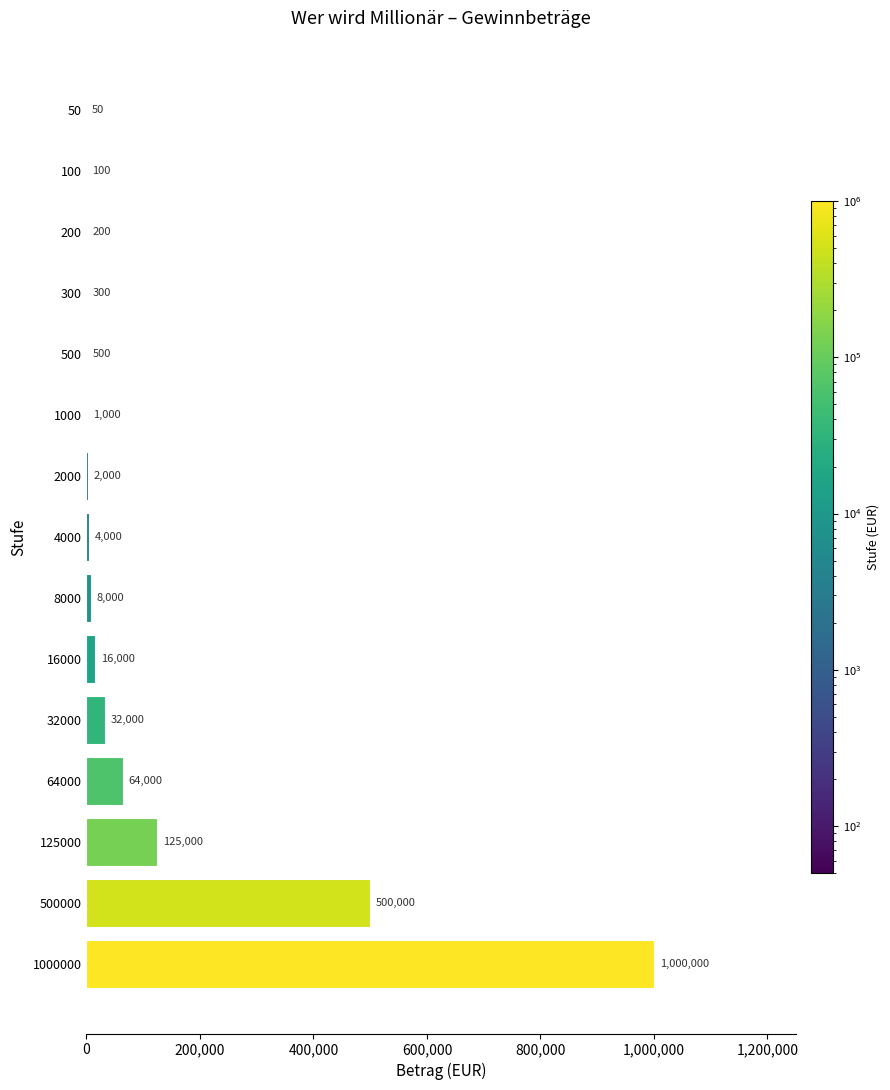

Are the bars horizontal?

Yes